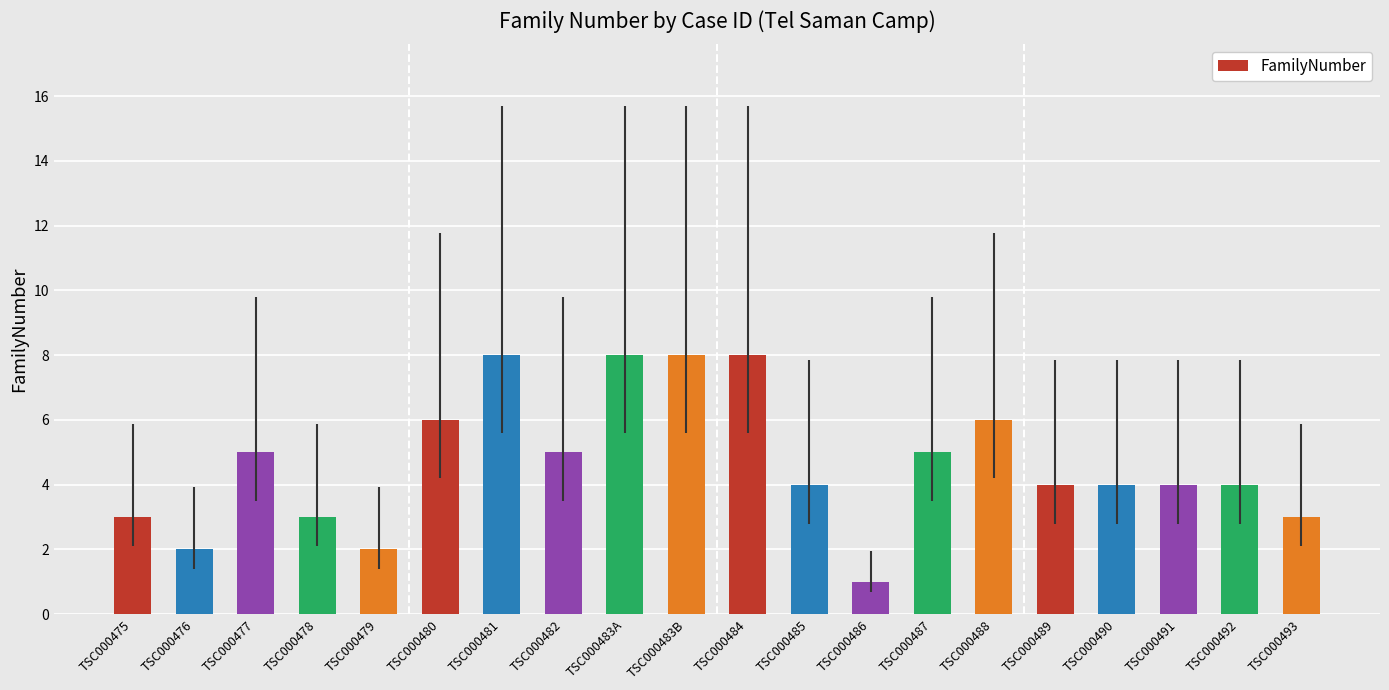

What is the value of the 9th bar from the left?

8